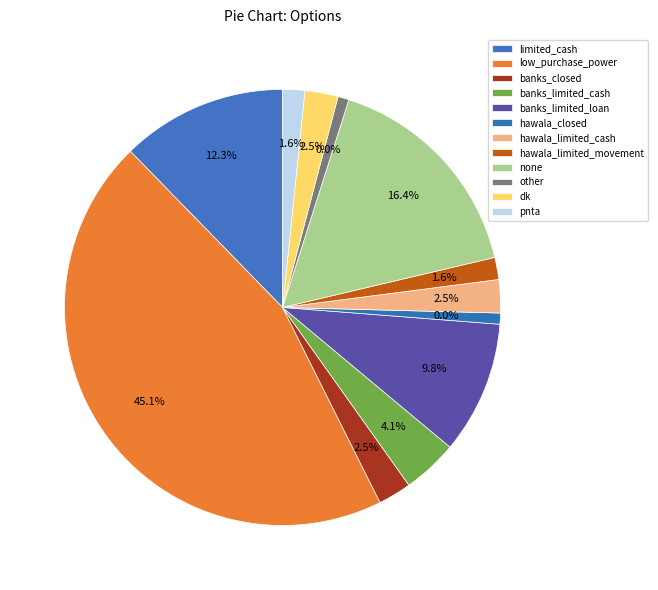

What percentage is the banks_limited_cash slice, to the nearest percent?

4%